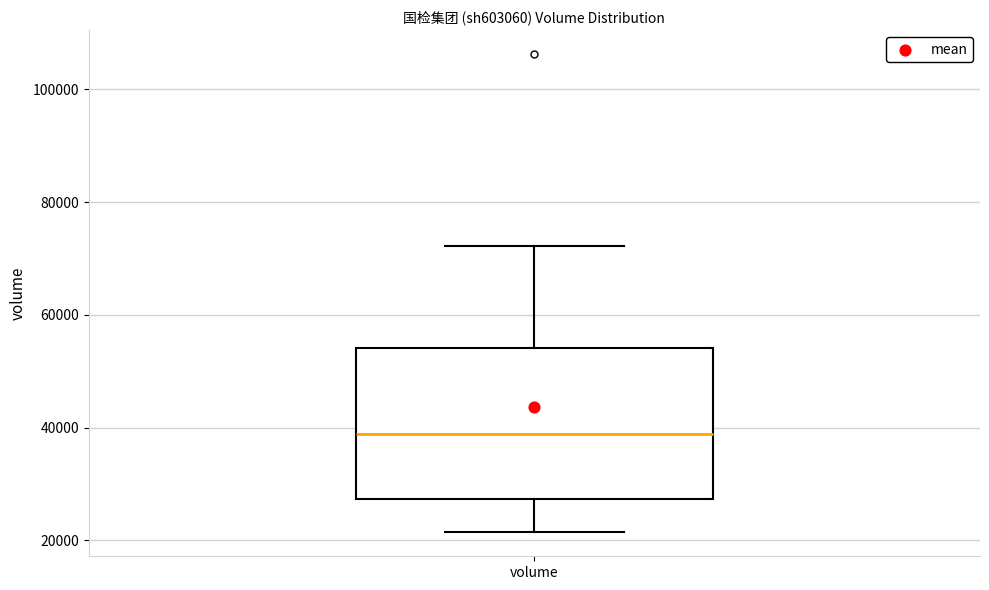

Read this box plot against the y-axis: the position of the median line, the range covered by the box, and the ends of both whiskers. The values are not printed on the chart, so give them approximately, as read against the axis.

median 38000, box 28000 to 54000, whiskers 22000 to 72000